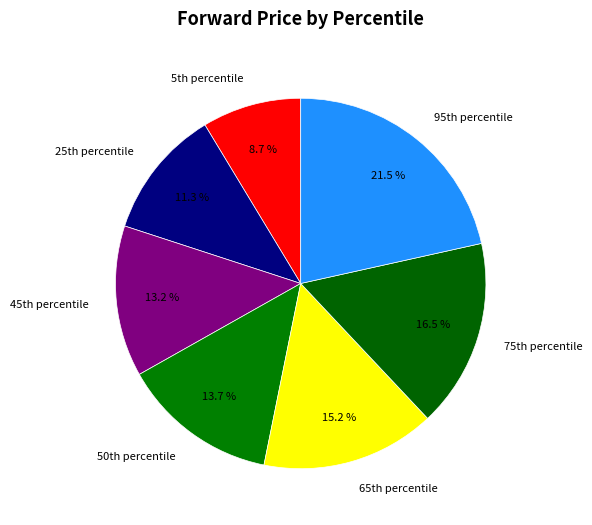

How many segments does this pie chart have?

7